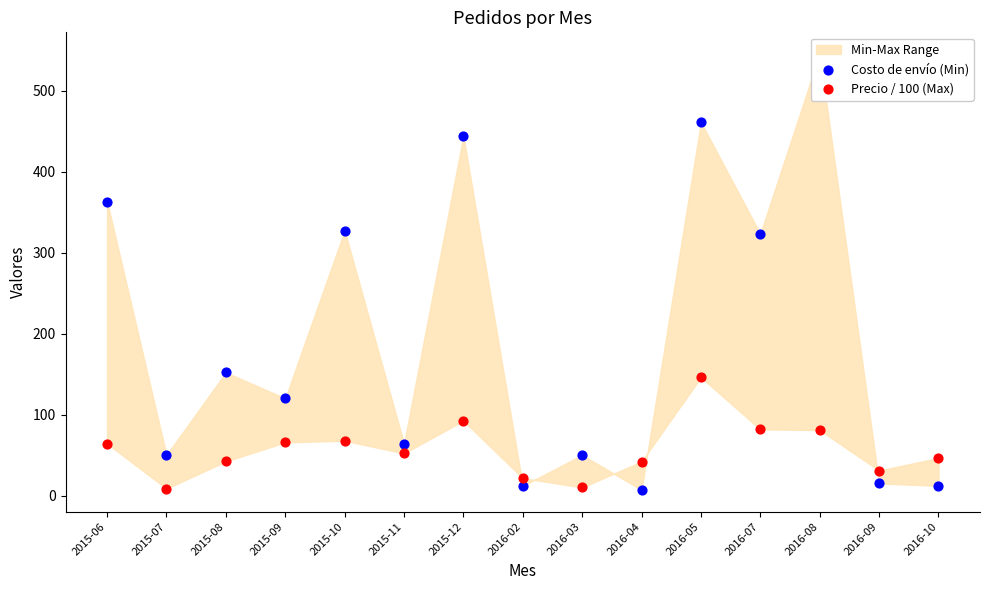

Which series reaches the maximum Y coordinate?

Costo de envío (Min)